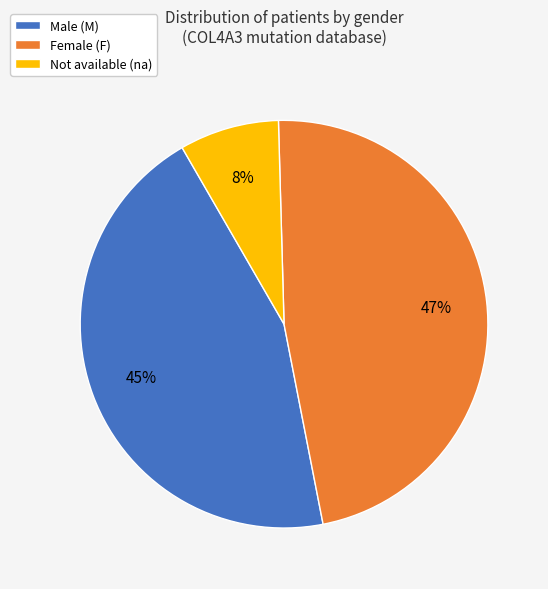

To the nearest percent, what is the difference between the largest and smallest slice percentages?

39%